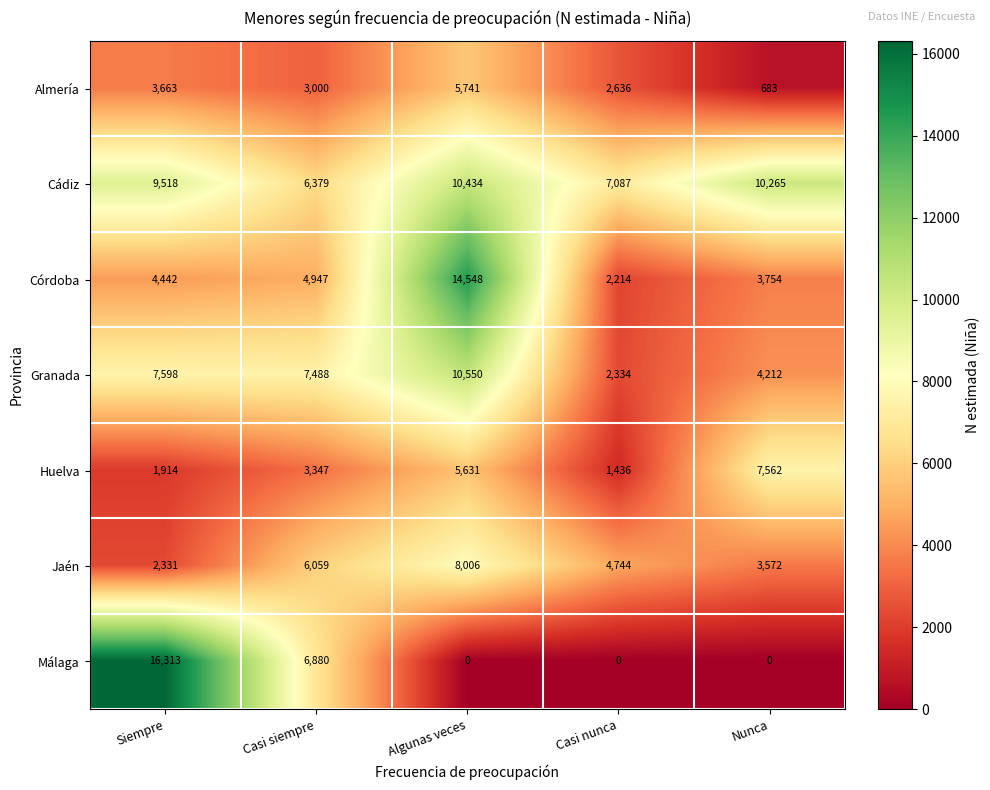

What is the difference between the maximum and second lowest values in the Jaén series?

4434